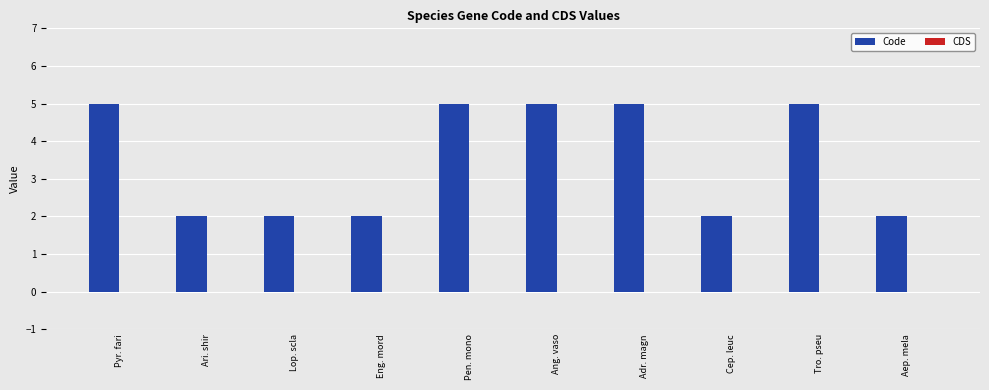

Read the value at Pen. mono.

5